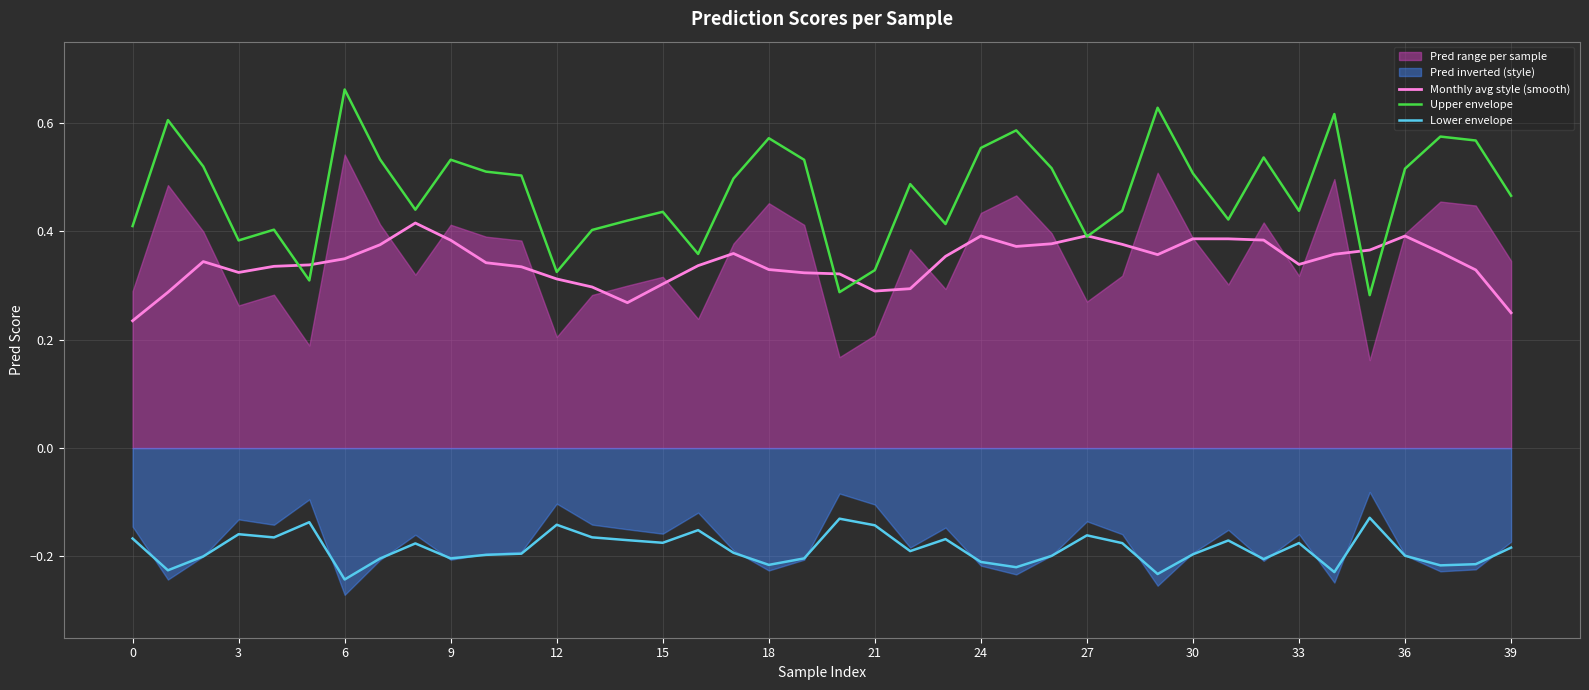

Is it true that Monthly avg style (smooth) equals 0.4 at 26?

True